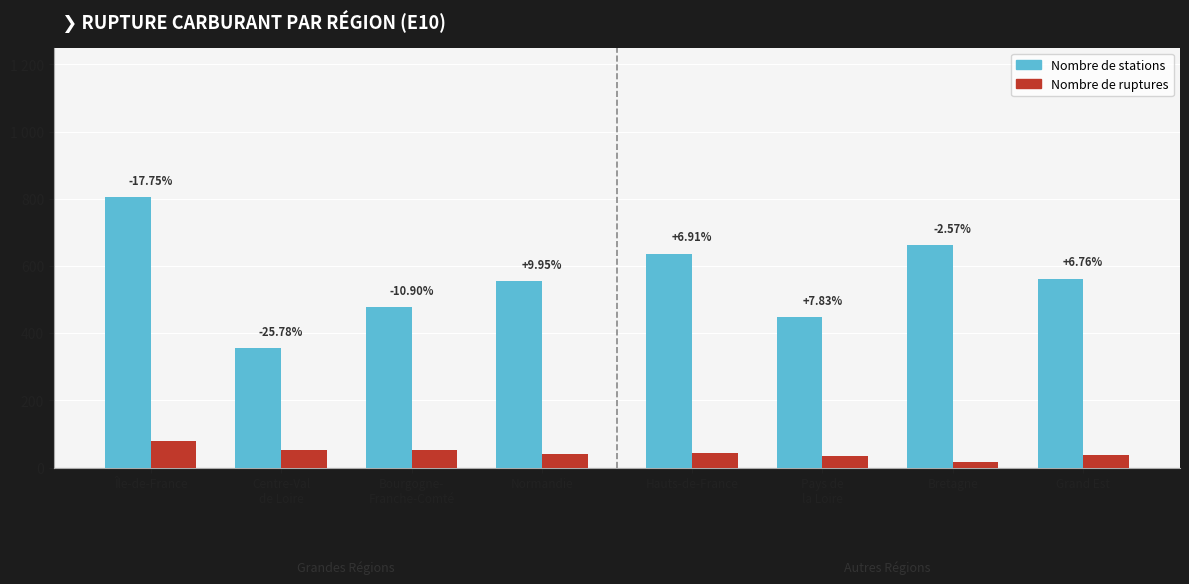

What are all the series names shown in the legend?

Nombre de stations, Nombre de ruptures